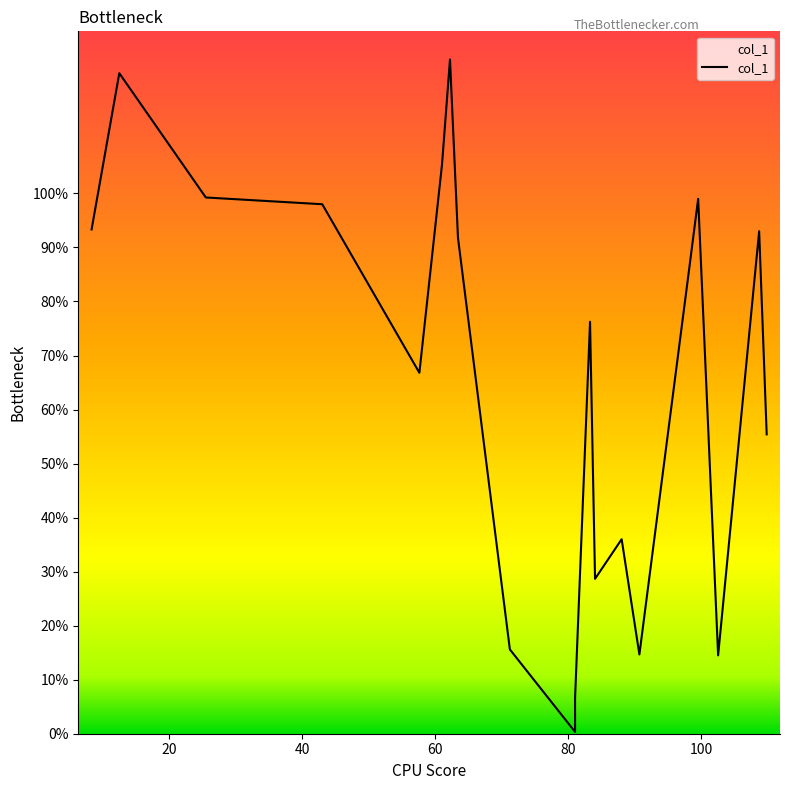

Does the chart have visible grid lines?

No